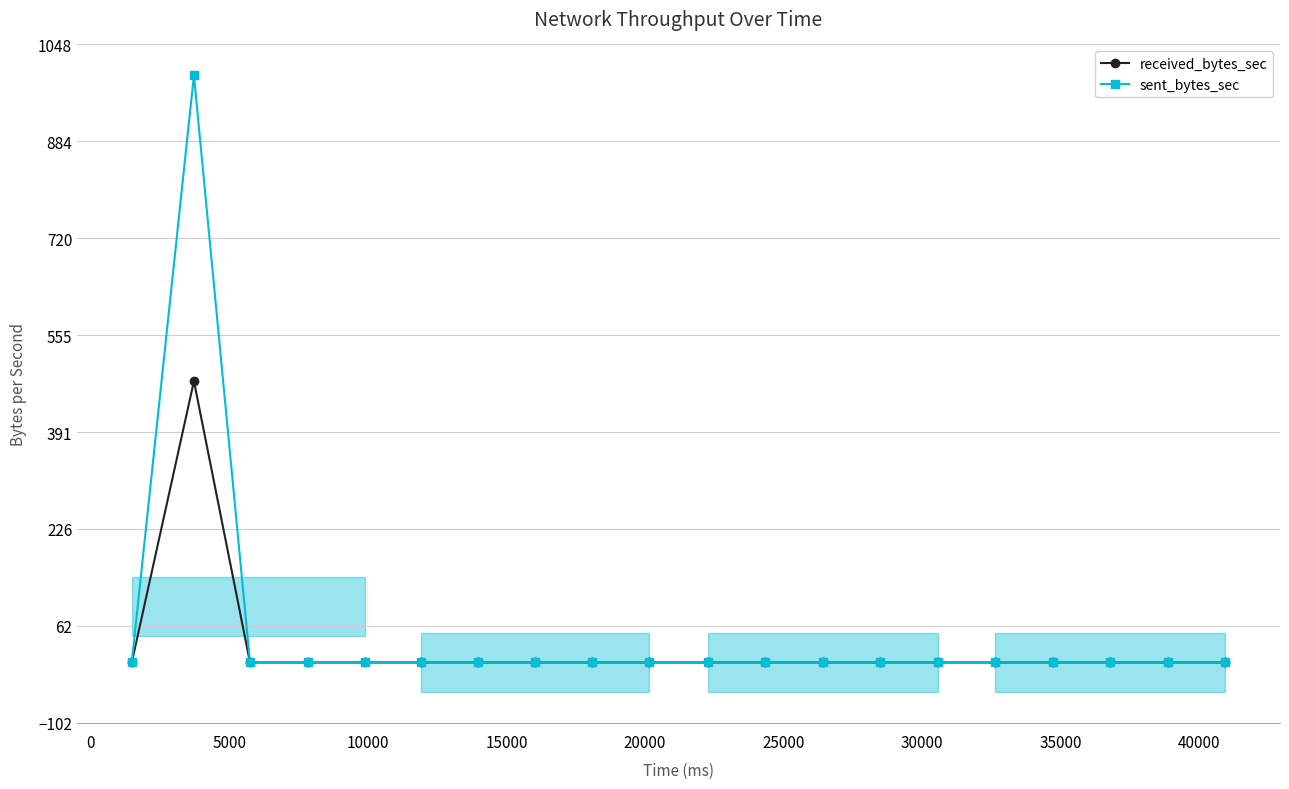

List the series in order of their overall mean, lowest first.

received_bytes_sec, sent_bytes_sec